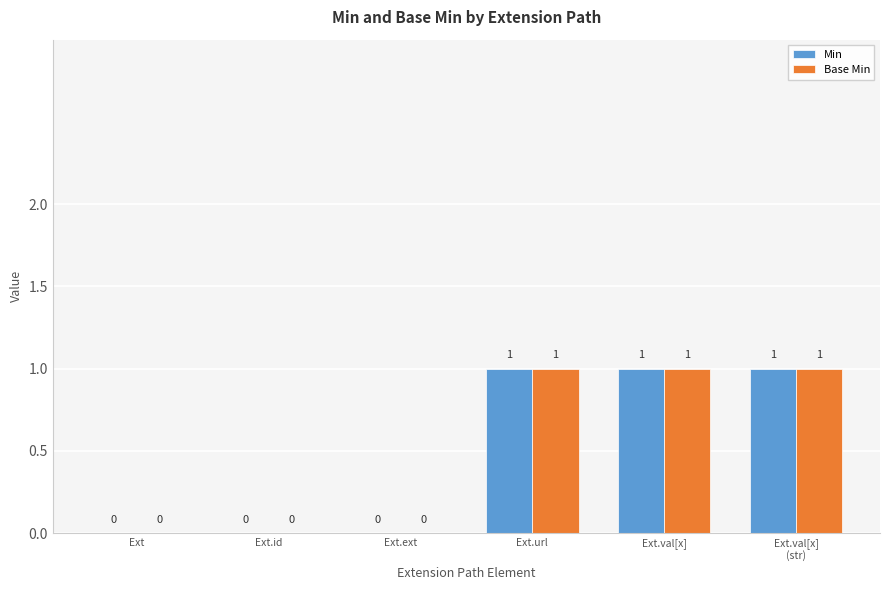

How many Base Min values are between 0 and 1?

6